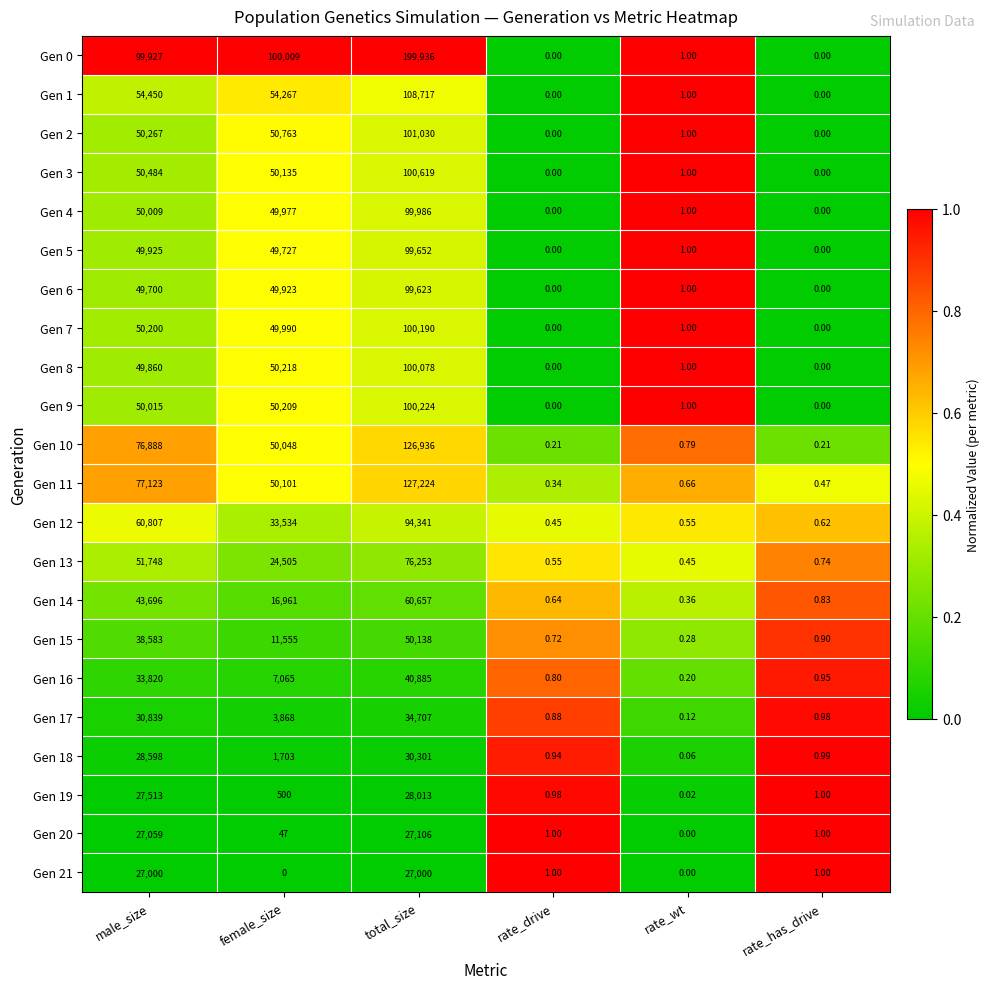

Rank the categories by Gen 11 value from lowest to highest.

rate_drive, rate_has_drive, rate_wt, female_size, male_size, total_size